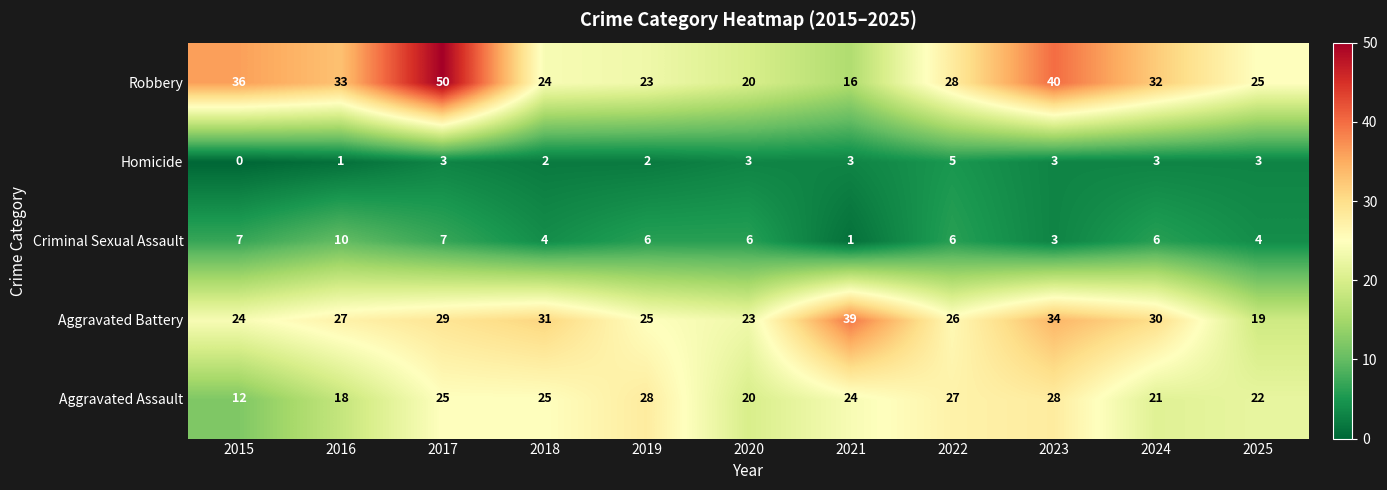

Is it true that Homicide equals 1 at 2019?

False